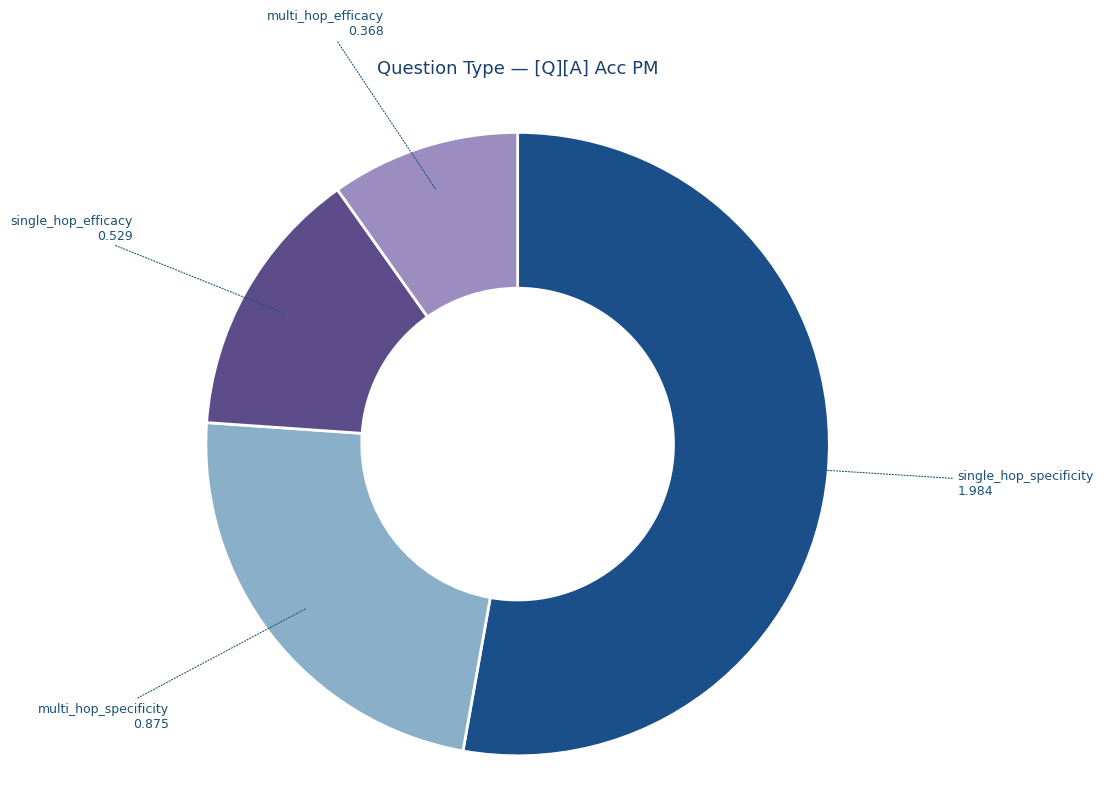

Which slice represents more than half of the pie?

single_hop_specificity